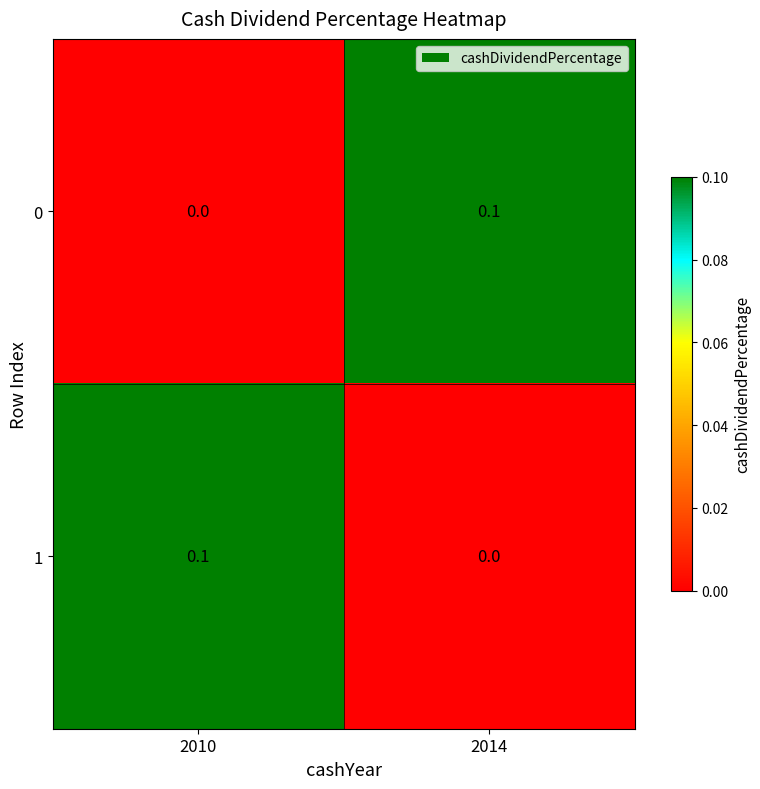

Is the value of 1 at 2010 greater than the value of 0 at 2010?

Yes